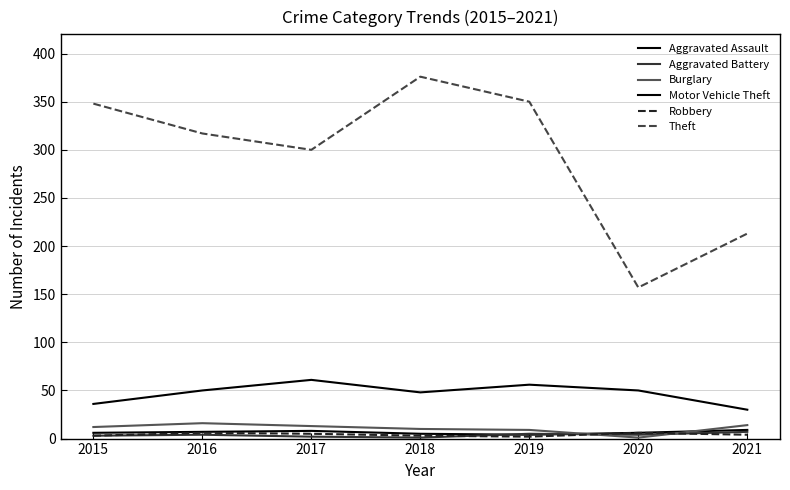

What is the lowest value of the Motor Vehicle Theft series?

30